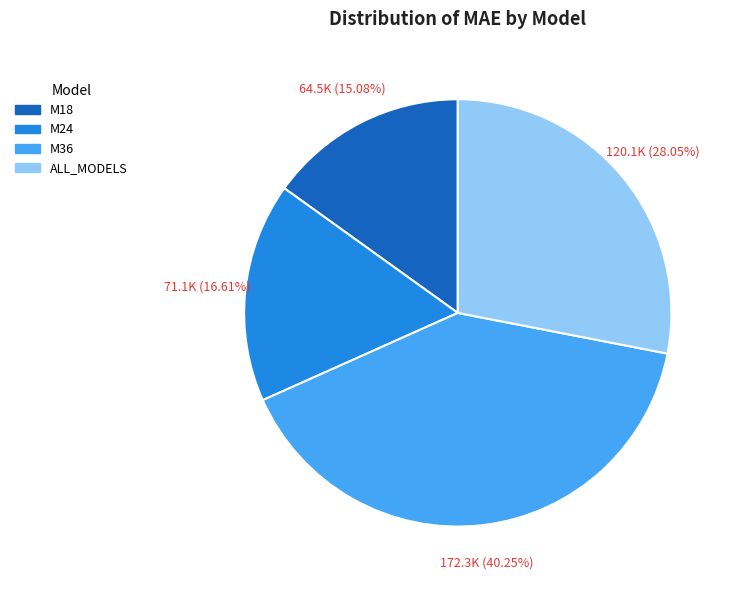

Count the number of slices in the pie.

4